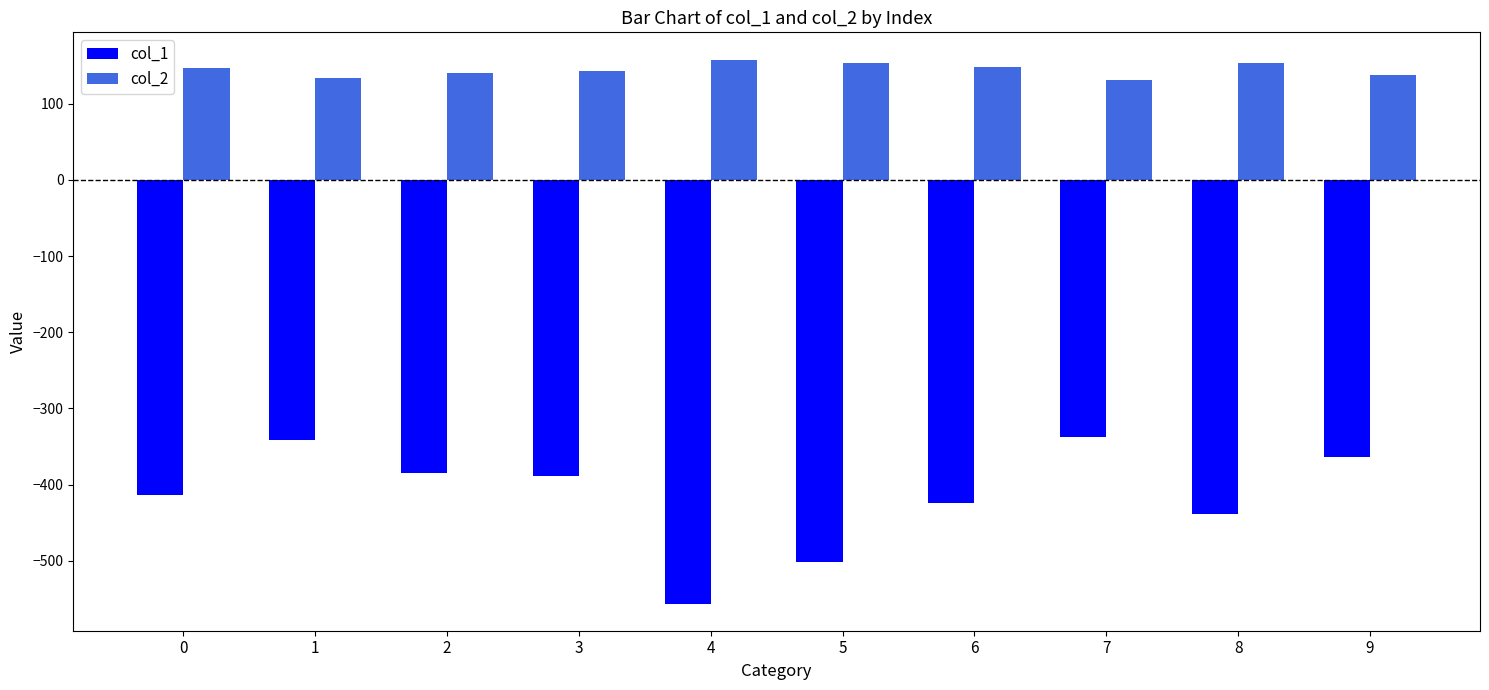

List the series in order of their overall mean, lowest first.

col_1, col_2